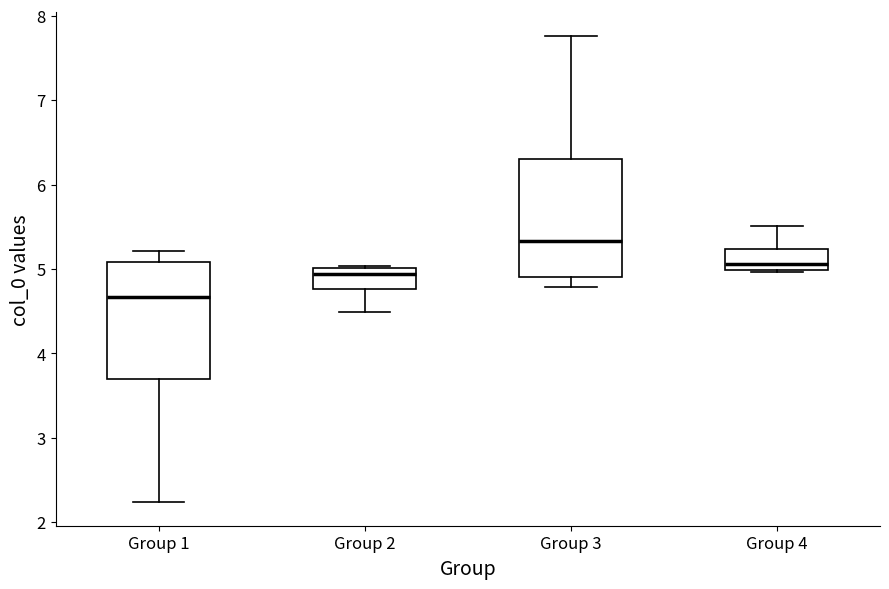

Where is the lower edge of the box for Group 4 on the y-axis? The values are not printed on the chart, so give them approximately, as read against the axis.

5.0